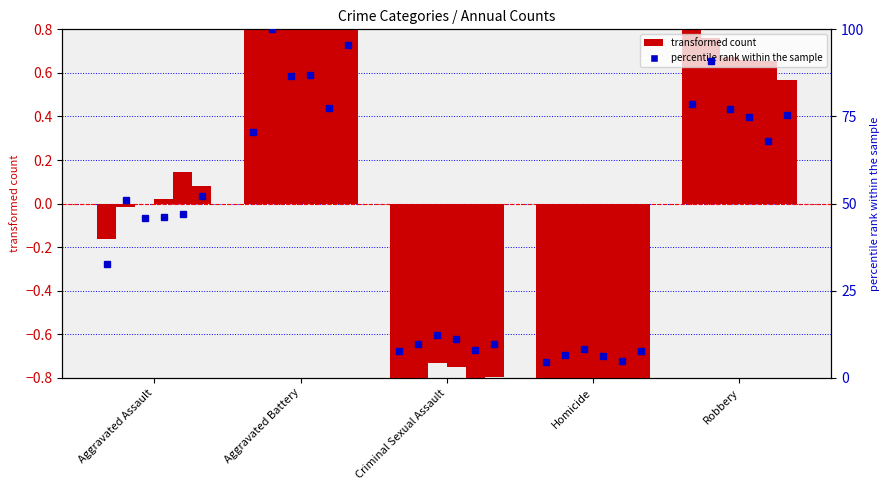

What is the average value?

38.8